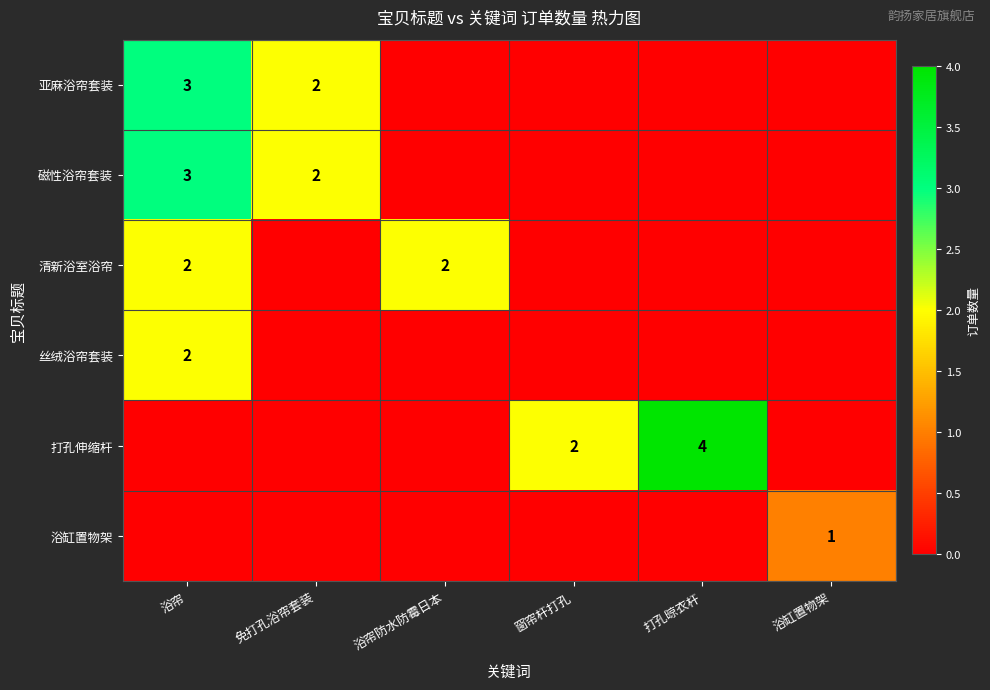

Which category has the highest value across all series?

打孔晾衣杆